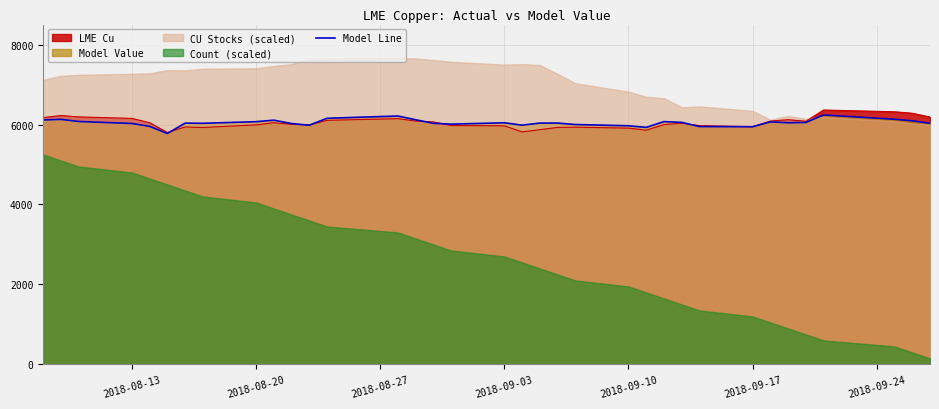

True or false: the data has more than 2 interior local peaks.

True